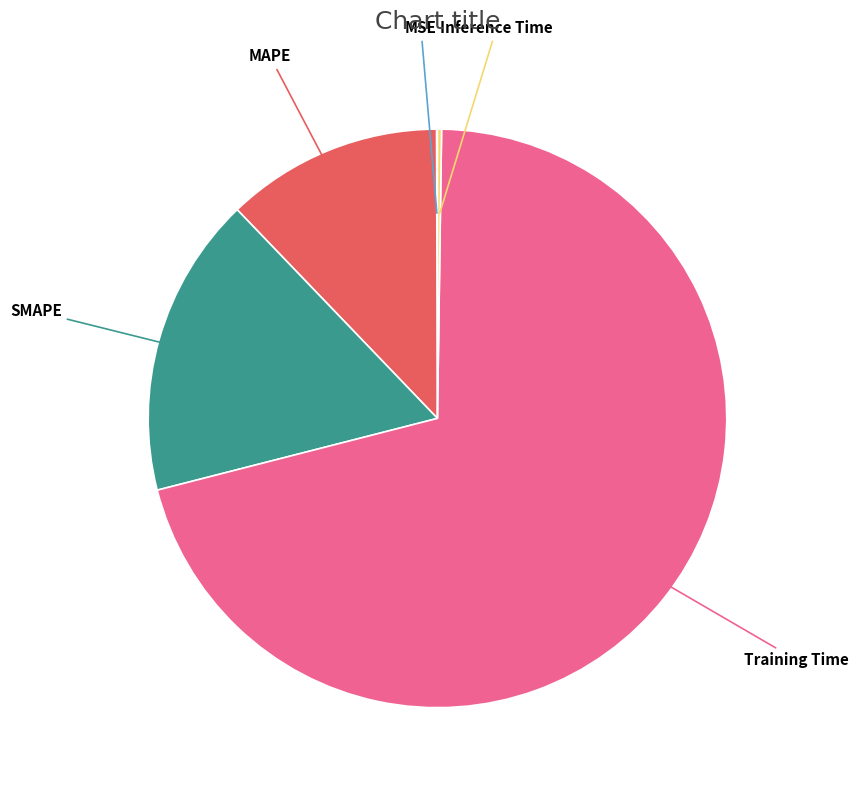

Which category accounts for the majority?

Training Time